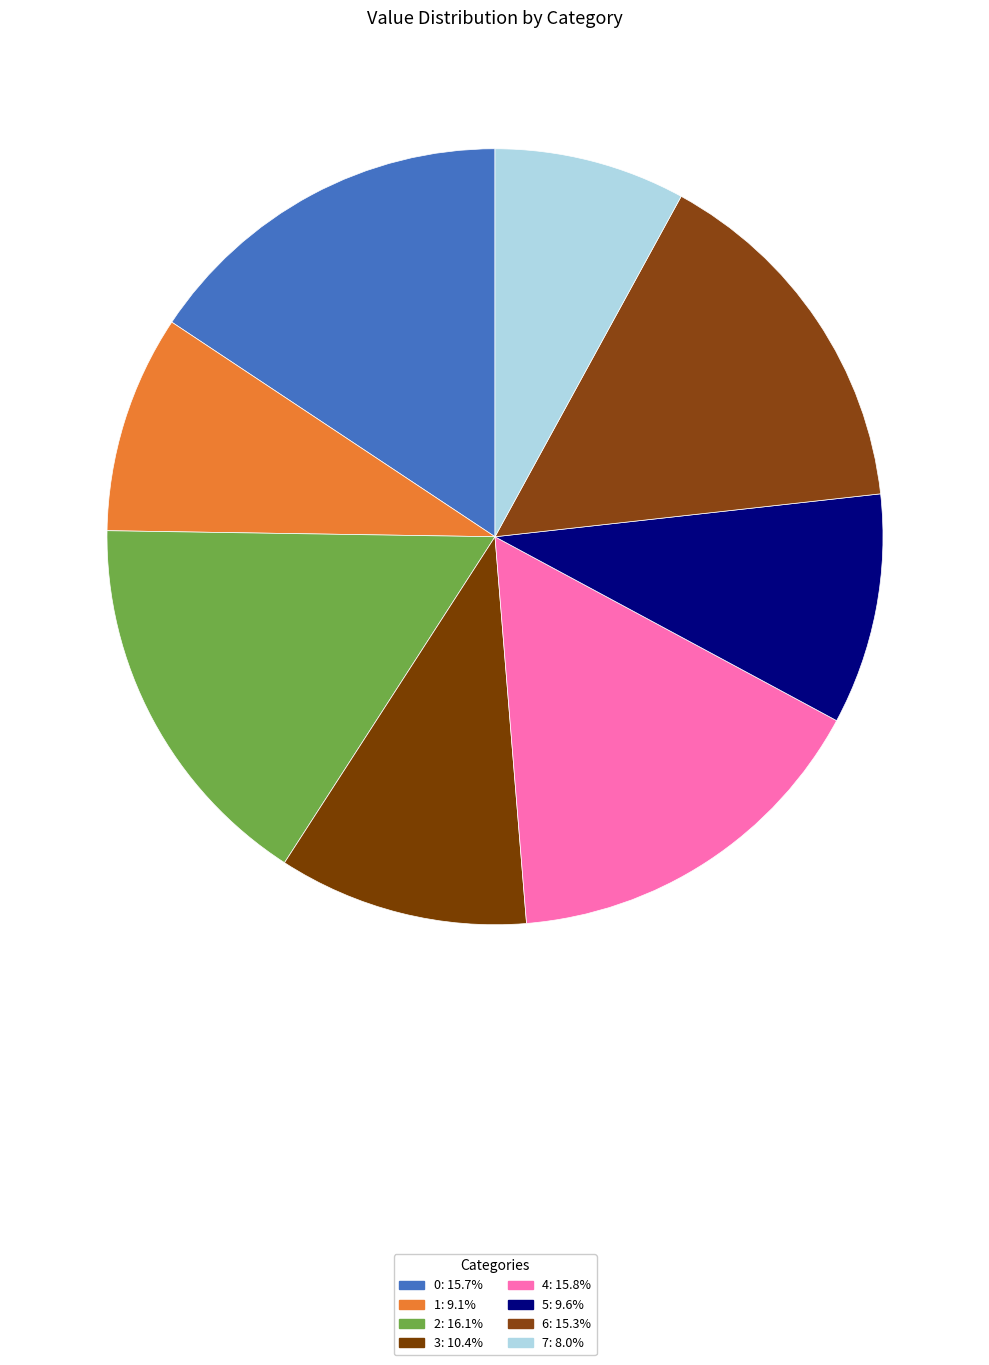

True or false: 0 accounts for 16% of the total.

True